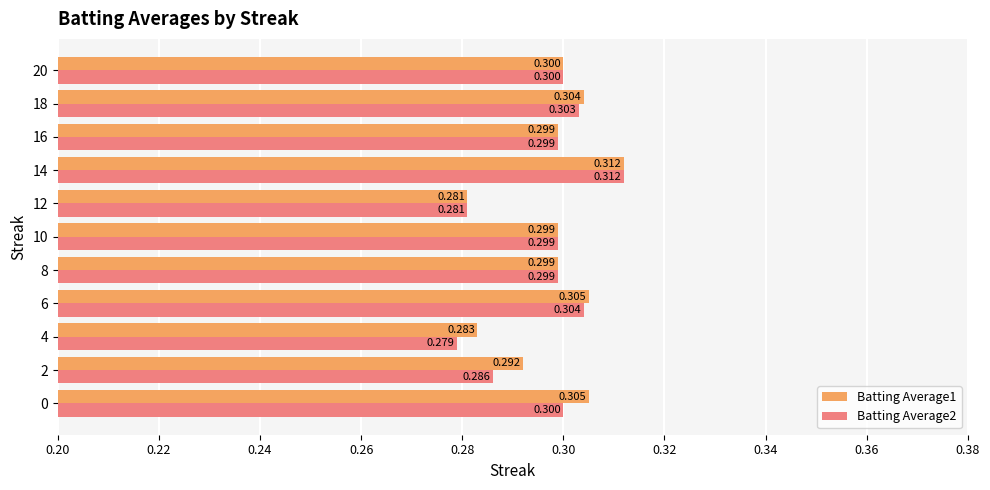

Is the value of Batting Average2 at 4 greater than the value of Batting Average1 at 20?

No